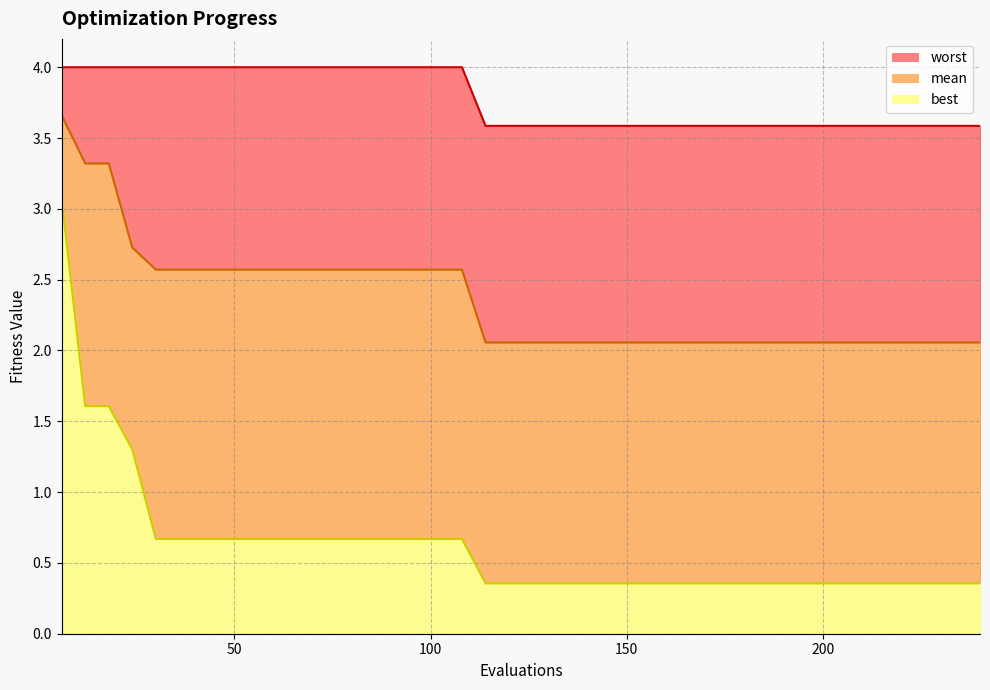

Between 6 and 186, which series saw the biggest shift?

best